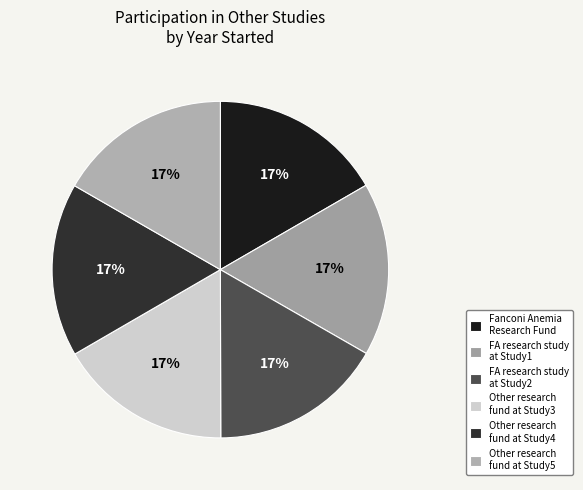

True or false: Other research fund at Study3 accounts for 10% of the total.

False